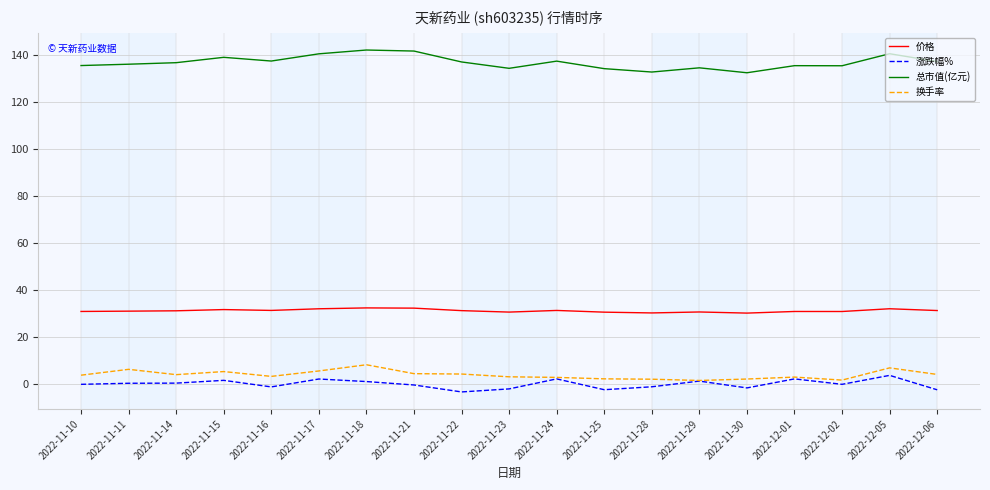

True or false: 涨跌幅% has more than 1 points higher than both neighbors.

True